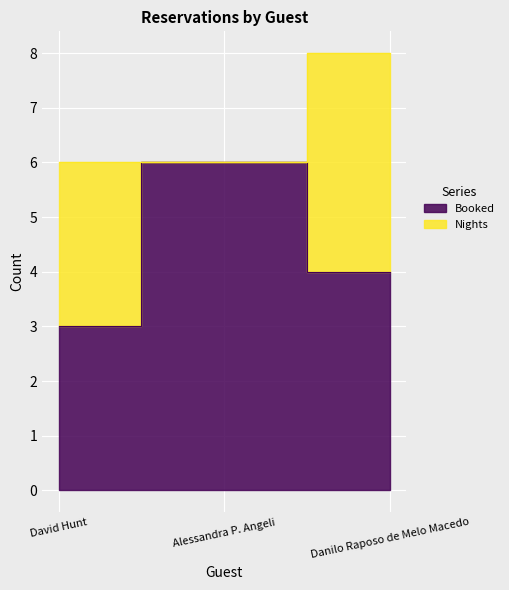

The chart shows a value of 5 at David Hunt. True or false?

False